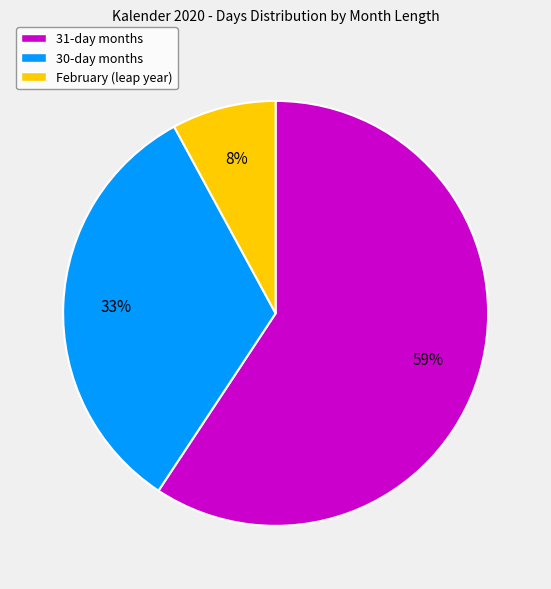

Does any single category account for the majority?

Yes